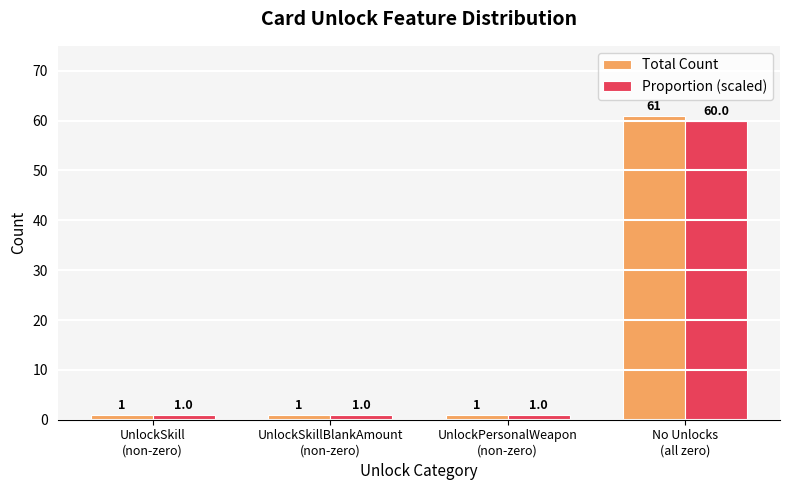

What is the maximum value for Total Count?

61.0